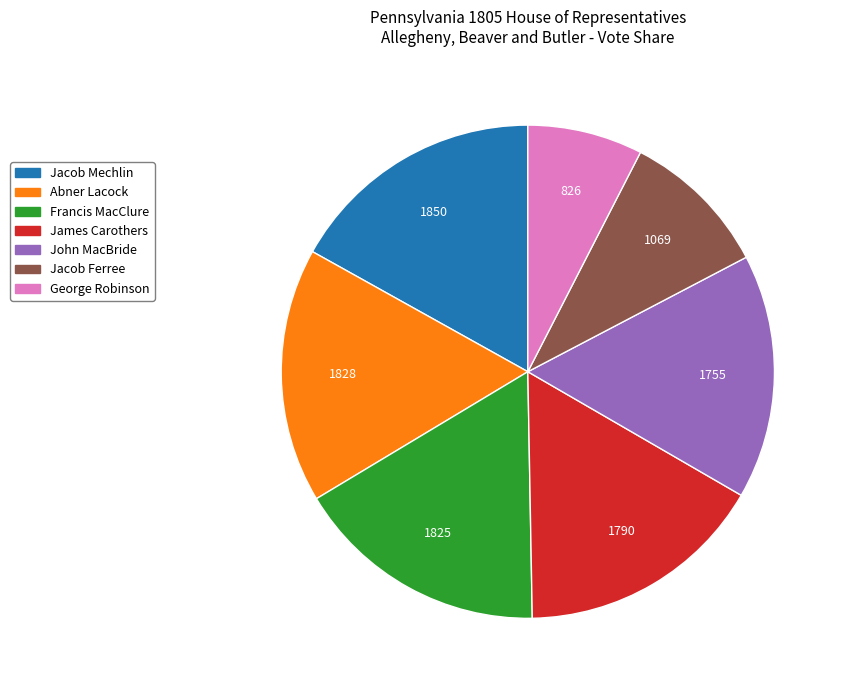

Which slice is the smallest?

George Robinson